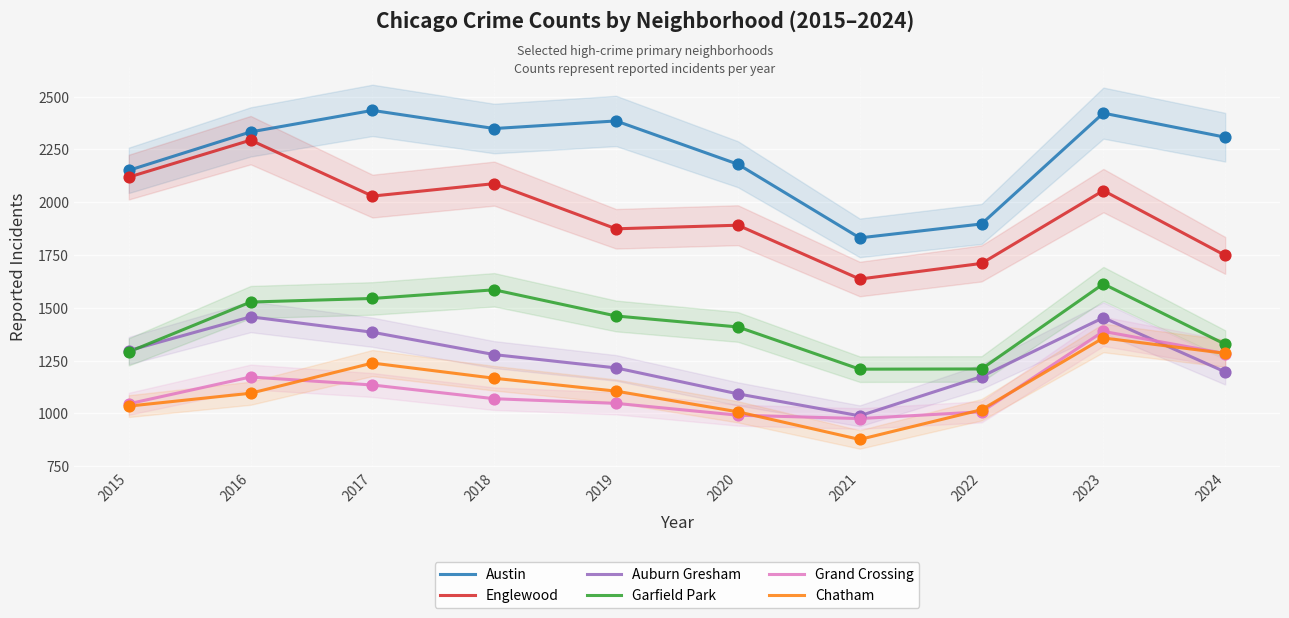

What are all the series names shown in the legend?

Austin, Englewood, Auburn Gresham, Garfield Park, Grand Crossing, Chatham